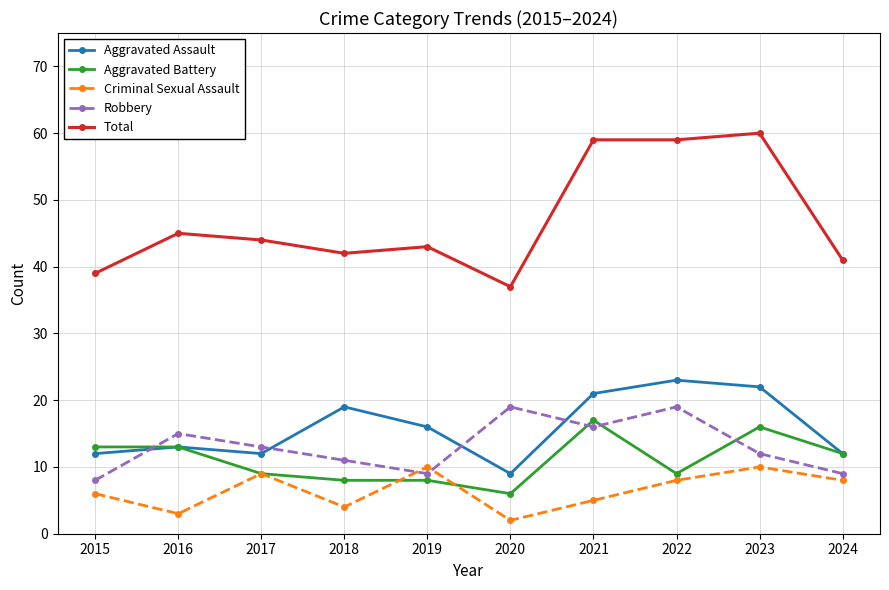

At how many categories does at least one series exceed 24?

10